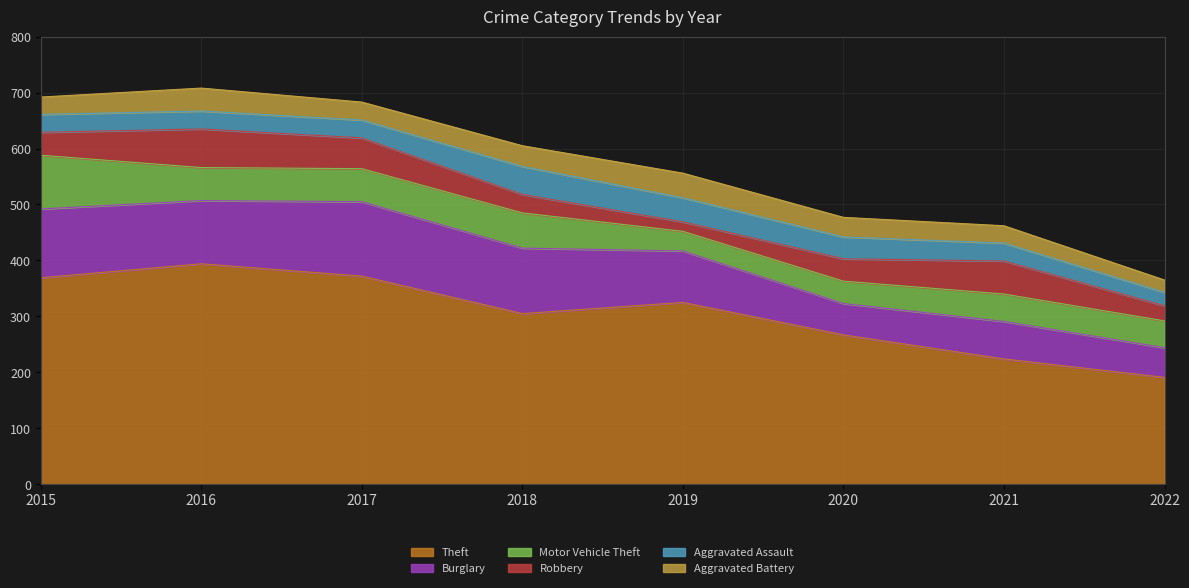

What is the minimum value shown in the chart?

17